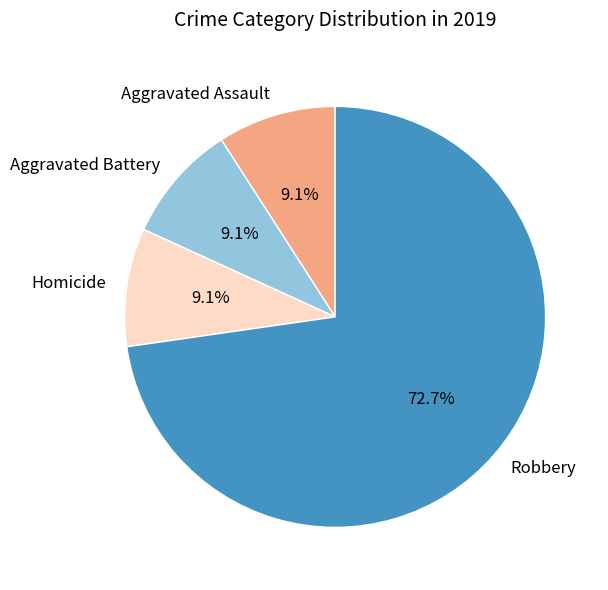

How much of the chart is everything except Aggravated Battery?

90.9%